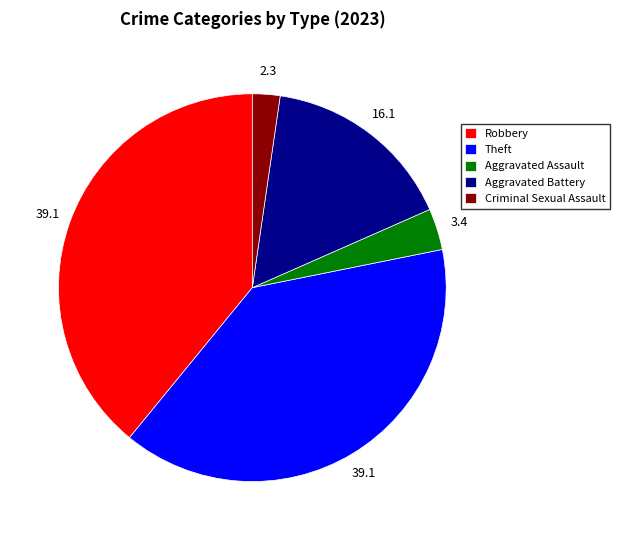

Is it true that Criminal Sexual Assault is 12% of the pie?

False